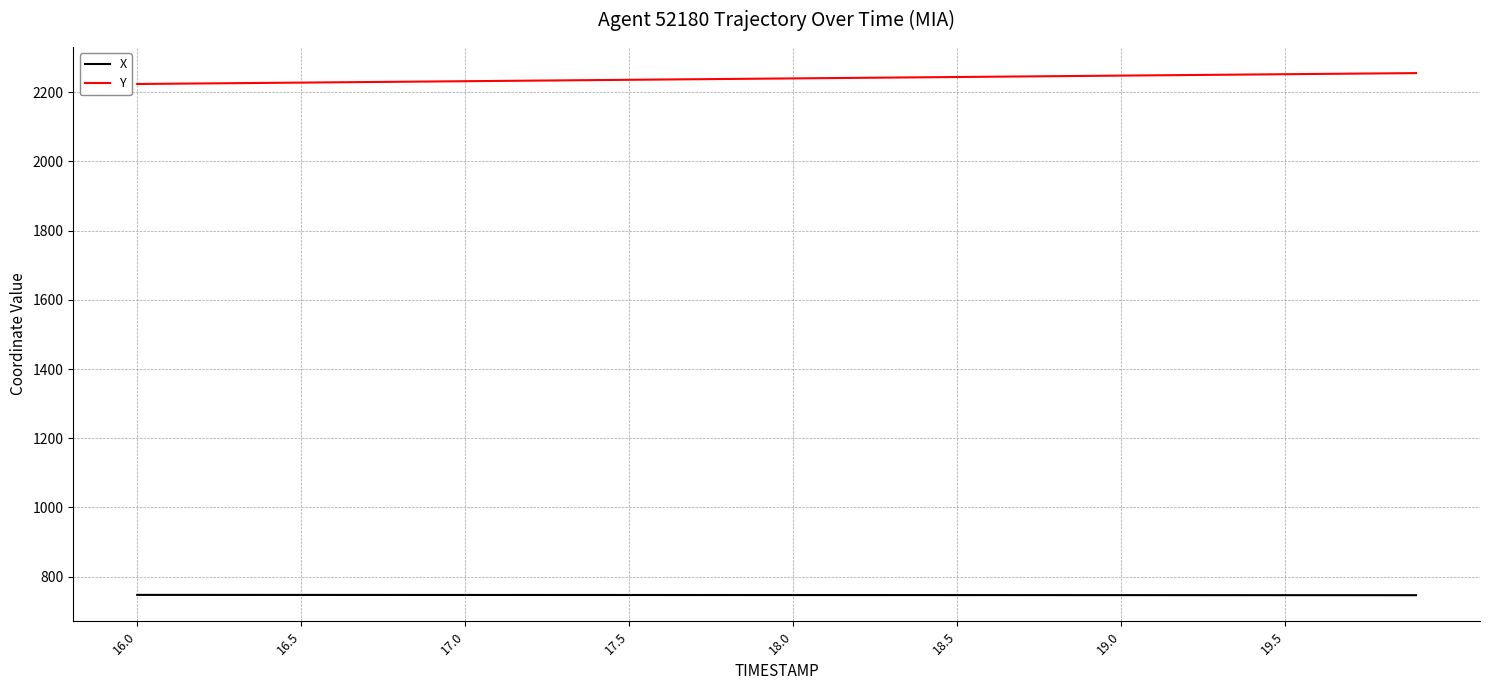

True or false: Y and X cross at least once.

False